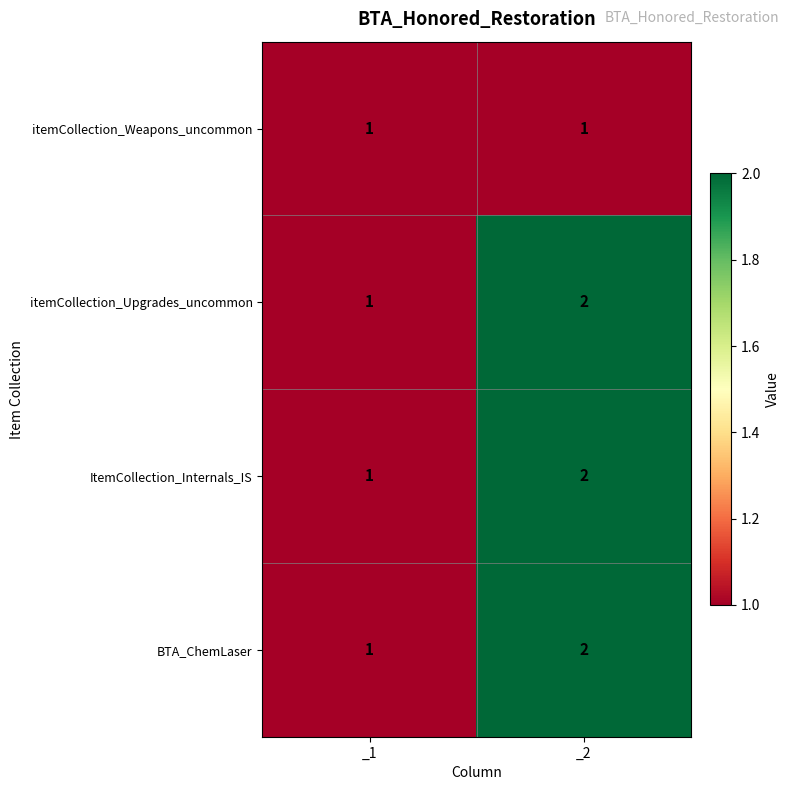

What is the total value across all series at _2?

7